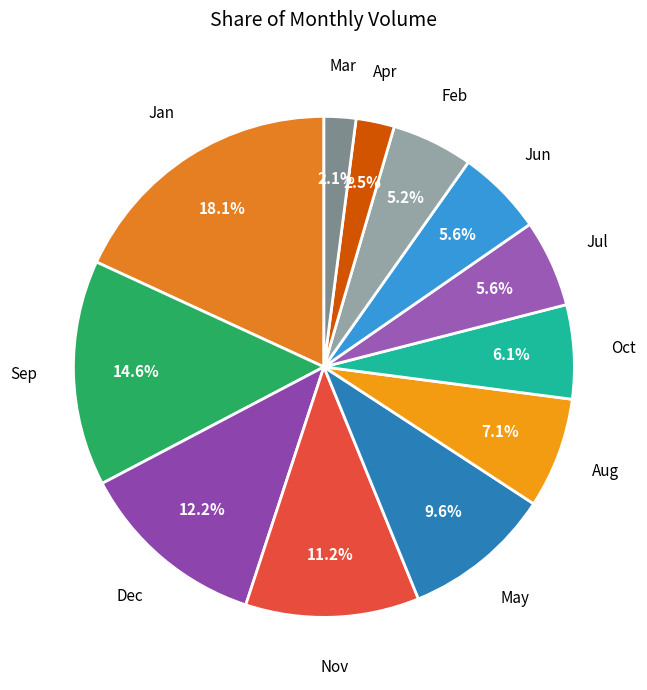

Which slice is the largest?

Jan